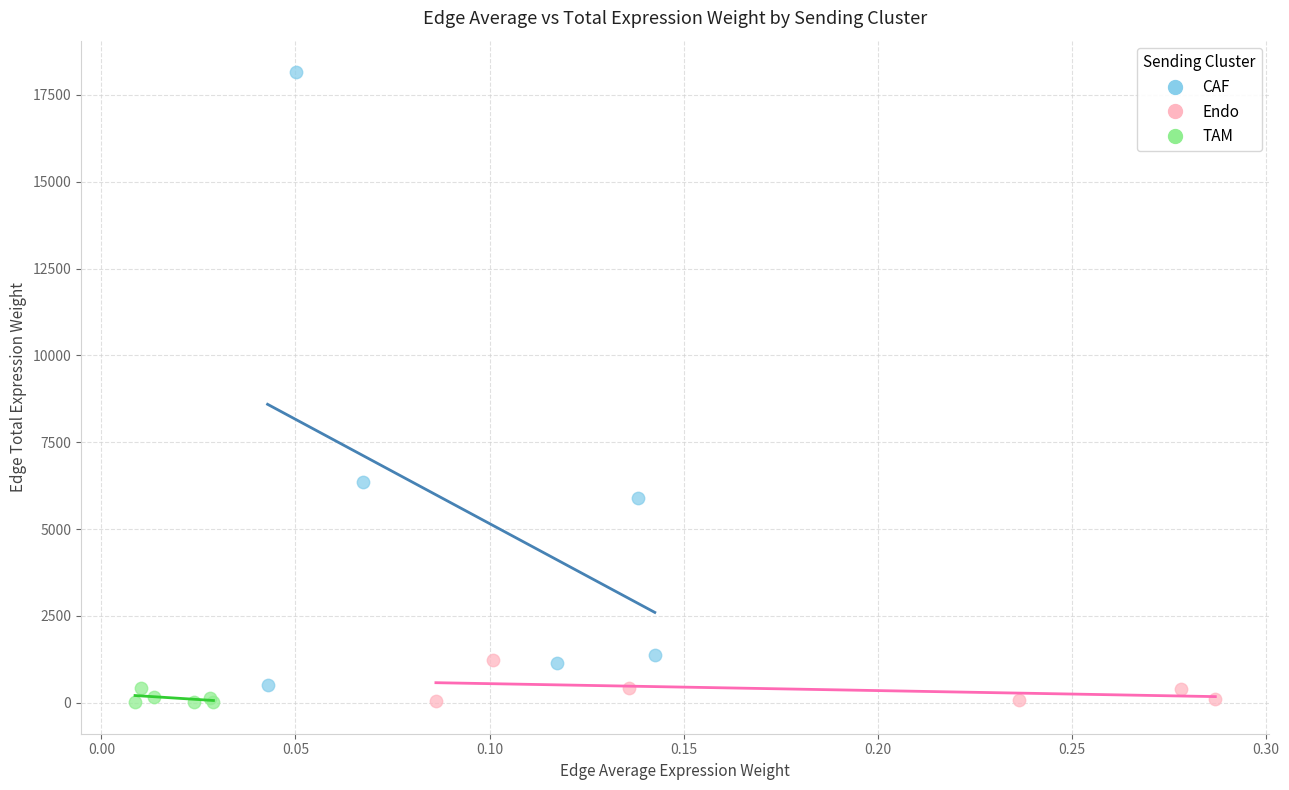

What are all the series names shown in the legend?

CAF, Endo, TAM